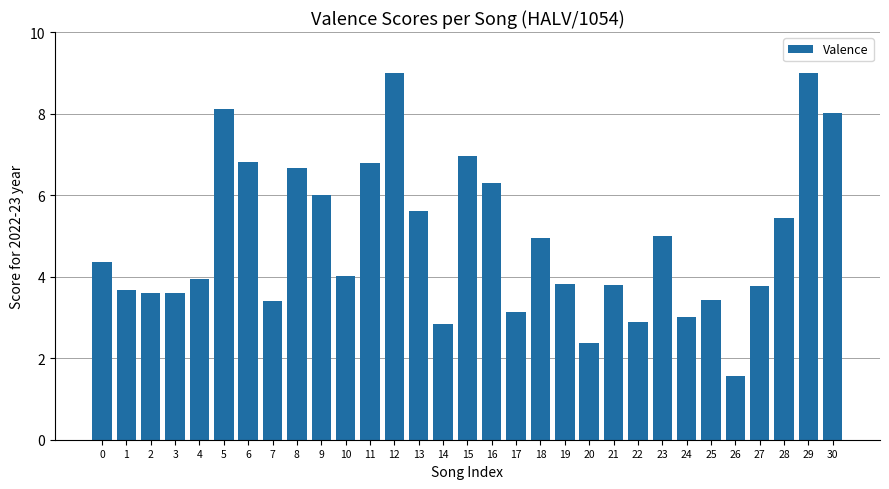

The chart shows a value of 5.6 at 13. True or false?

True